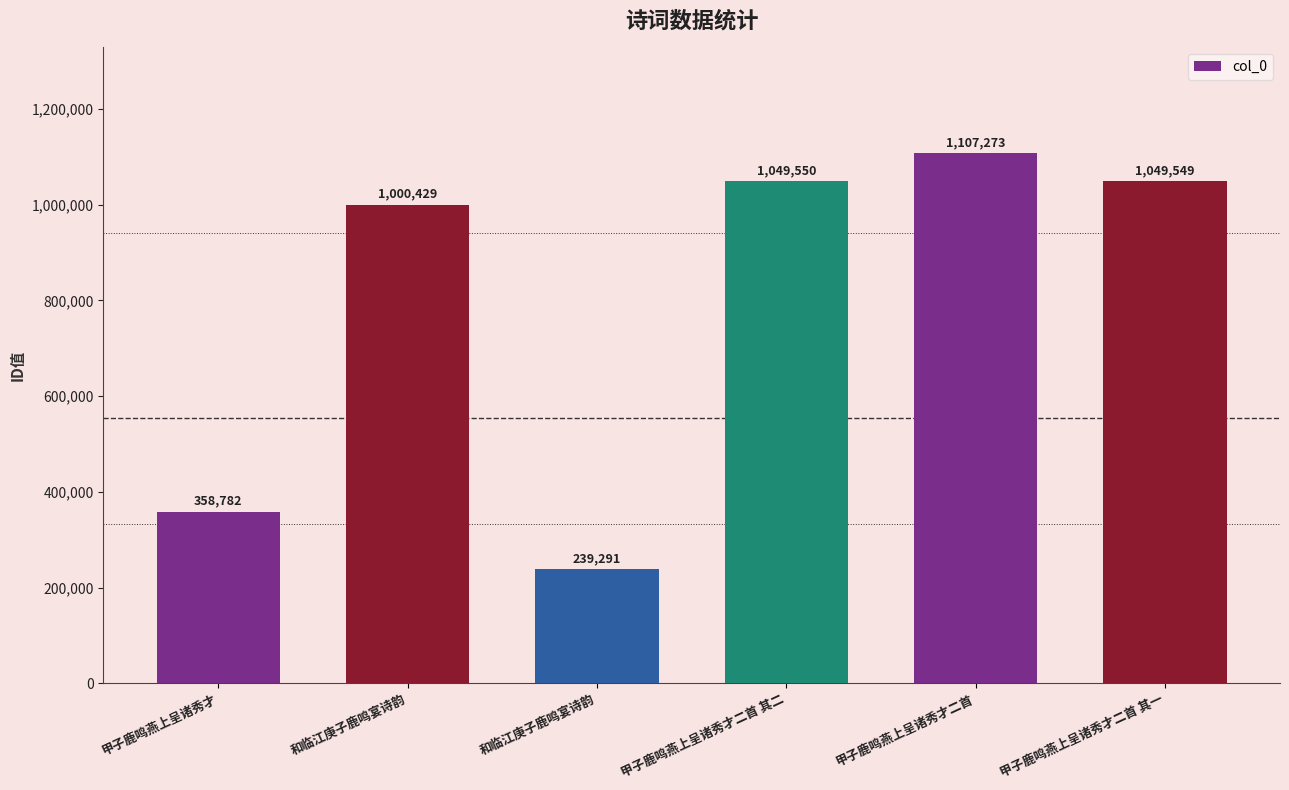

Count the number of categories in the chart.

6